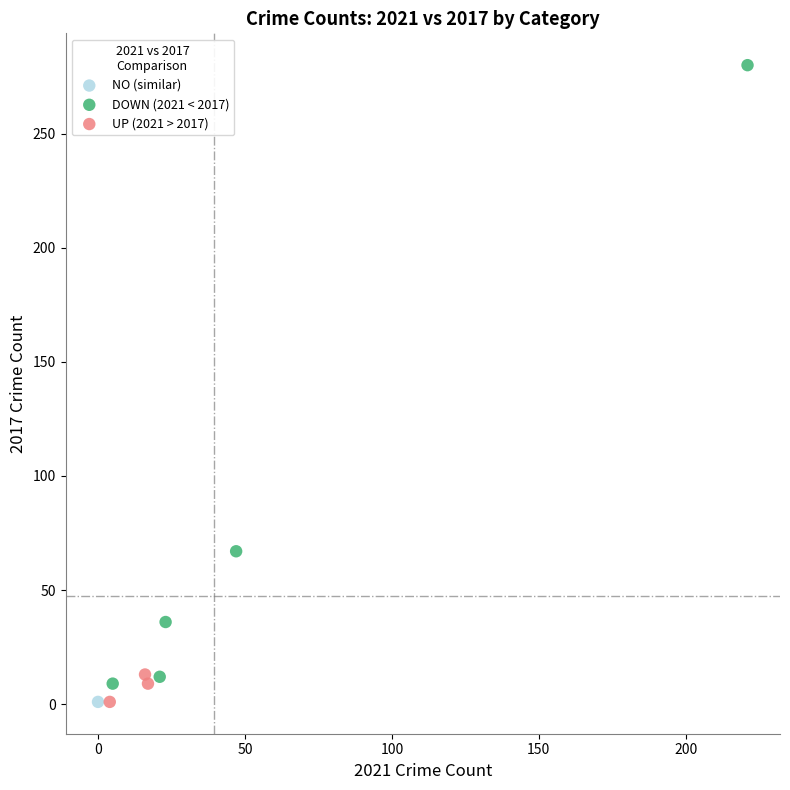

What are all the series names shown in the legend?

NO (similar), DOWN (2021 < 2017), UP (2021 > 2017)